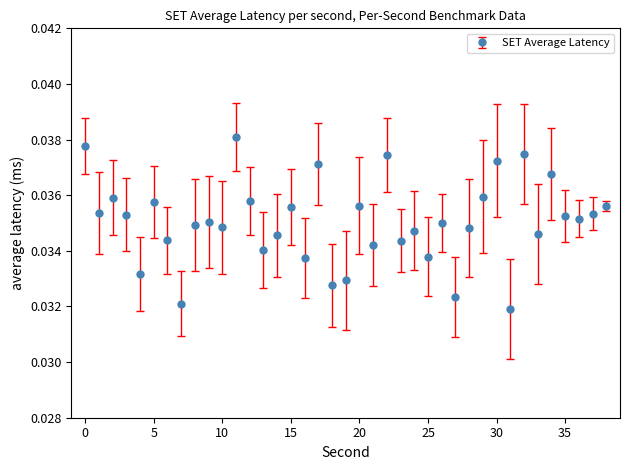

Count the values in the range 0 to 1.

39